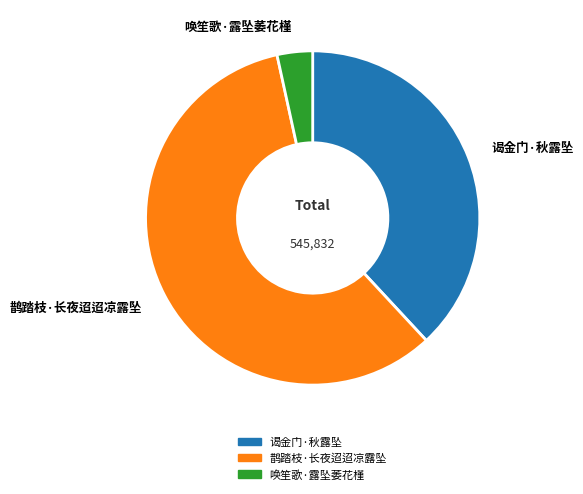

Is there any slice that represents more than half of the pie?

Yes